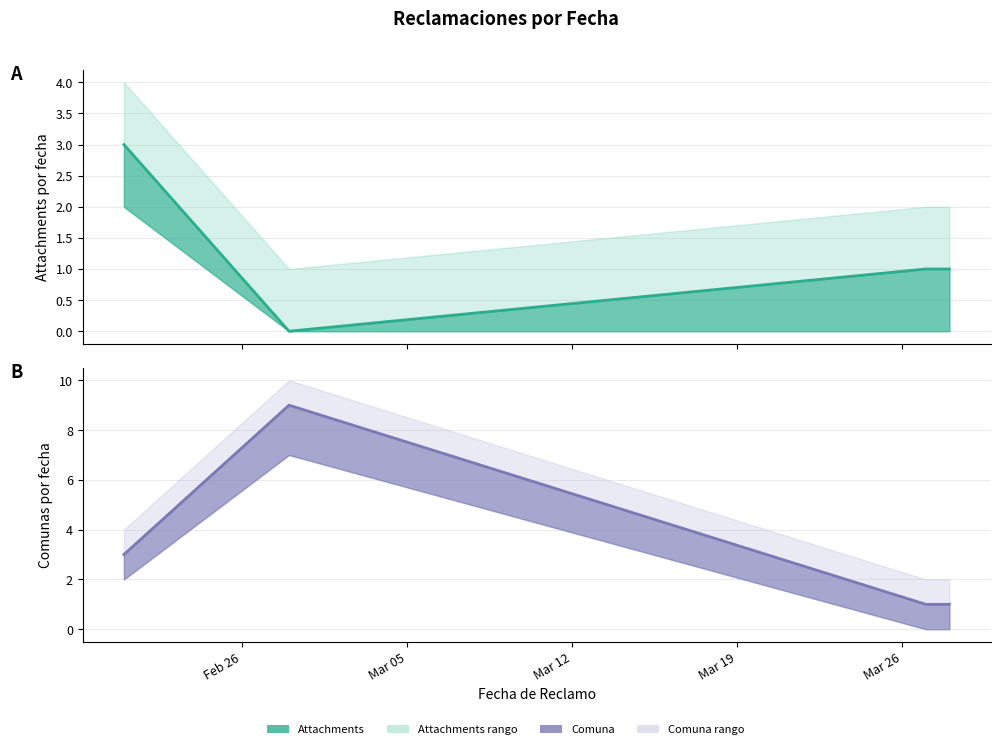

How many lines are shown in the chart?

2